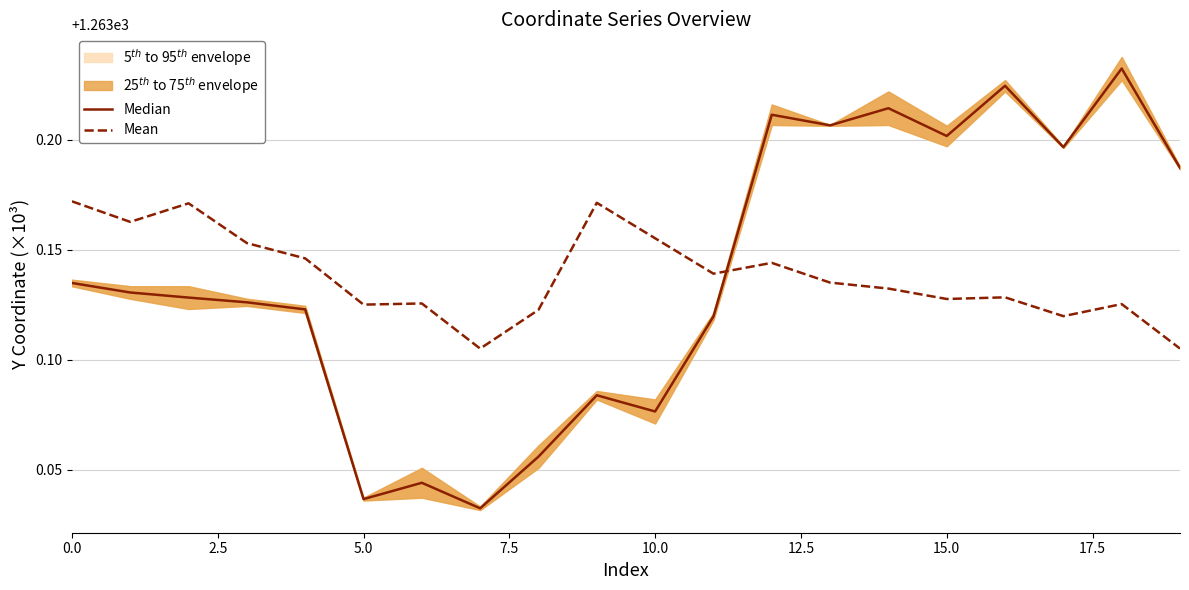

What is the average value of the Median series?

1263.1